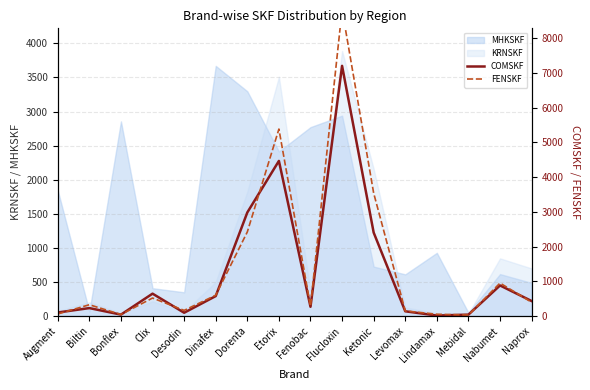

Which category has the highest value in the MHKSKF series?

Dinafex